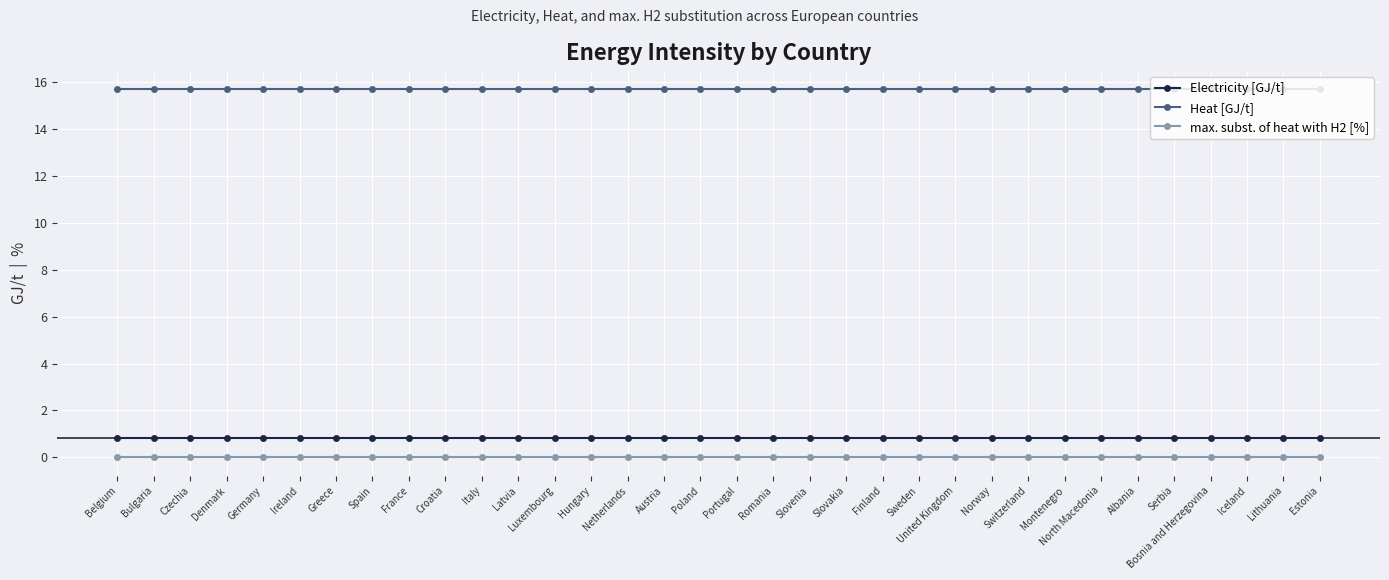

How many lines are shown in the chart?

3